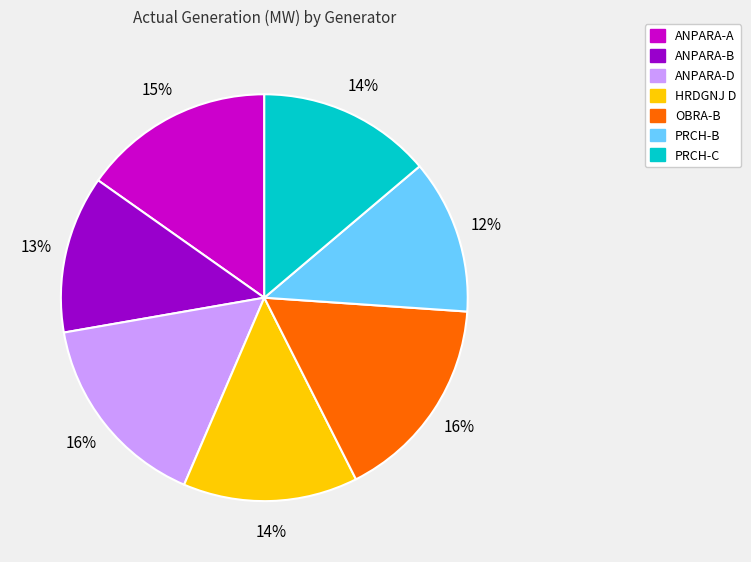

Approximately how many times larger is the value at ANPARA-A compared to ANPARA-B?

1.2